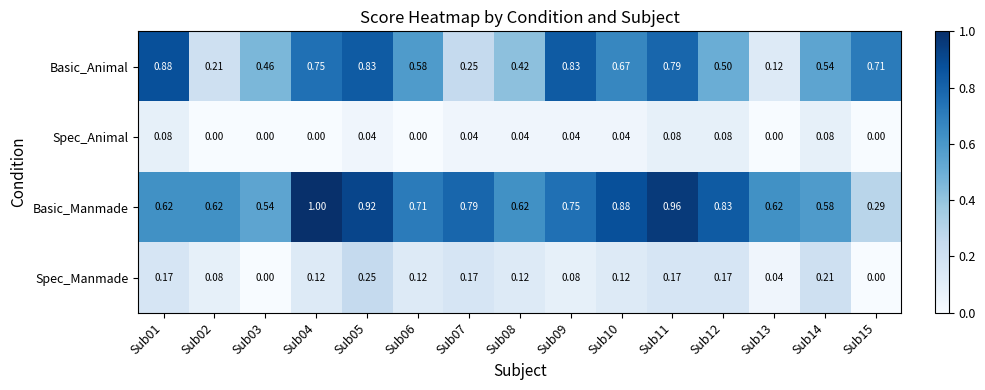

List the series in order of their peak value, highest first.

Basic_Manmade, Basic_Animal, Spec_Manmade, Spec_Animal